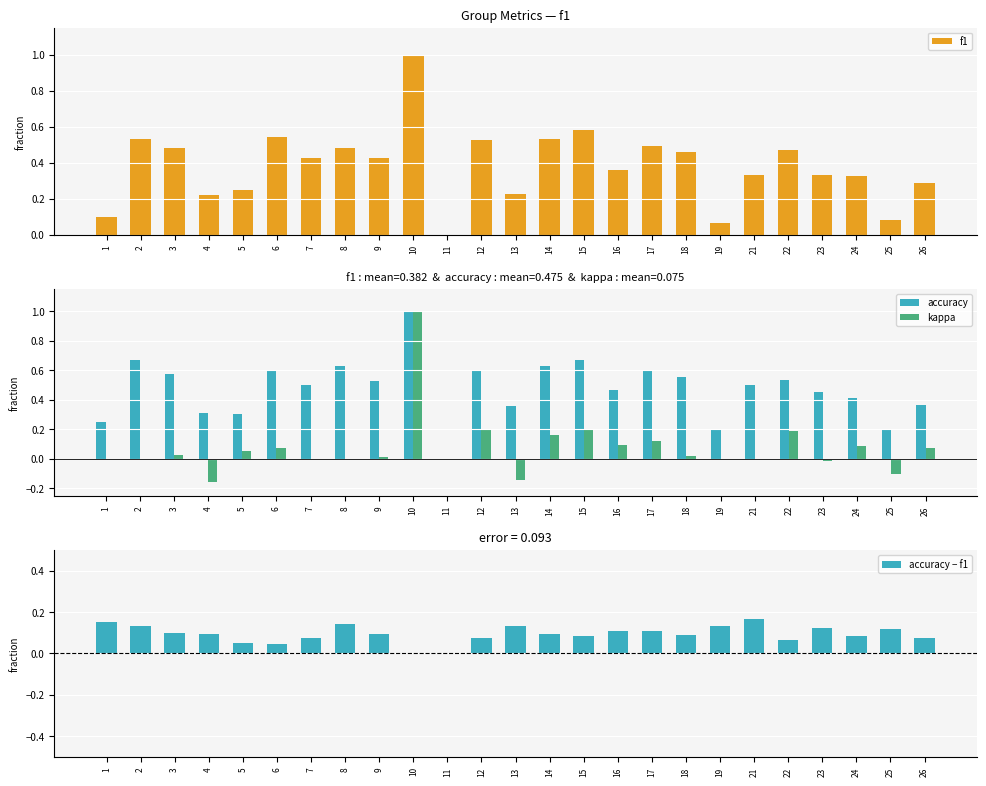

Reading left to right, list all the values displayed in this chart.

f1: 0.1	0.5	0.5	0.2	0.3	0.5	0.4	0.5	0.4	1.0	0.0	0.5	0.2	0.5	0.6	0.4	0.5	0.5	0.1	0.3	0.5	0.3	0.3	0.1	0.3
accuracy: 0.2	0.7	0.6	0.3	0.3	0.6	0.5	0.6	0.5	1.0	0.0	0.6	0.4	0.6	0.7	0.5	0.6	0.6	0.2	0.5	0.5	0.5	0.4	0.2	0.4
kappa: 0.0	0.0	0.0	-0.2	0.1	0.1	0.0	0.0	0.0	1.0	0.0	0.2	-0.1	0.2	0.2	0.1	0.1	0.0	0.0	0.0	0.2	-0.0	0.1	-0.1	0.1
accuracy − f1: 0.1	0.1	0.1	0.1	0.0	0.0	0.1	0.1	0.1	0.0	0.0	0.1	0.1	0.1	0.1	0.1	0.1	0.1	0.1	0.2	0.1	0.1	0.1	0.1	0.1